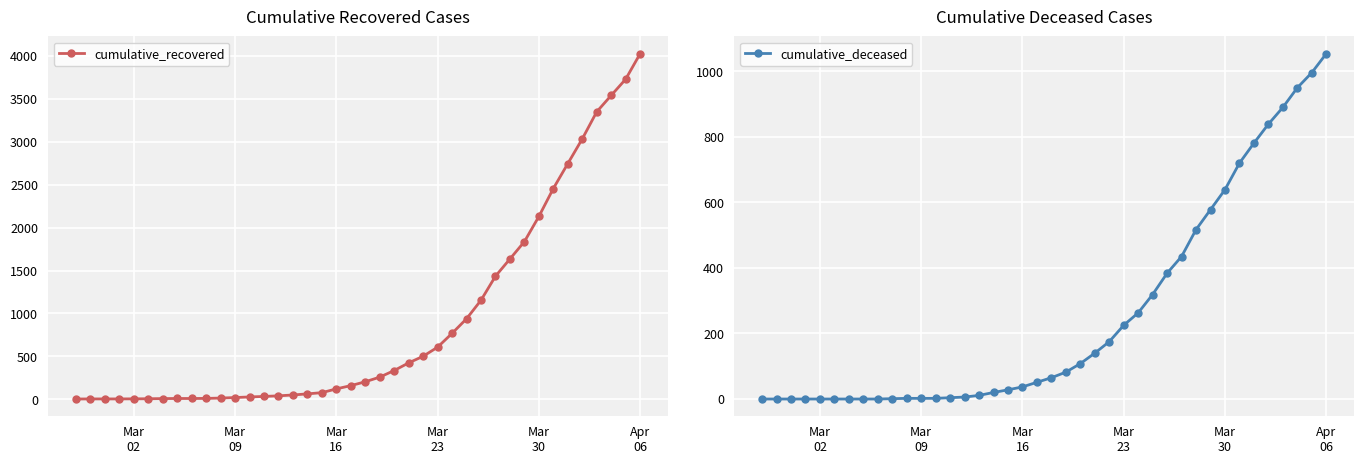

At which label does cumulative_recovered reach its peak?

Apr
06